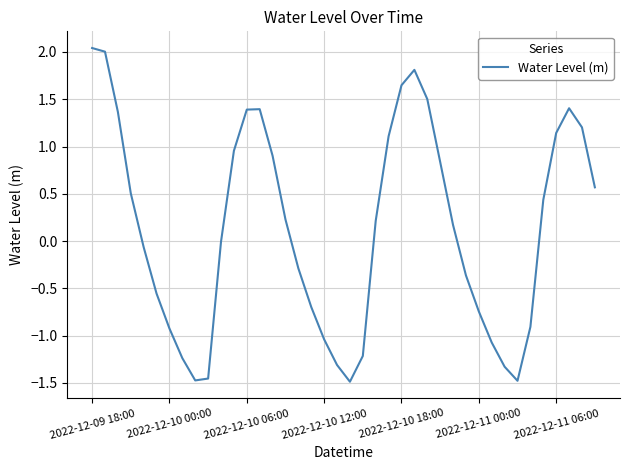

What is the difference between the maximum and minimum values?

3.5